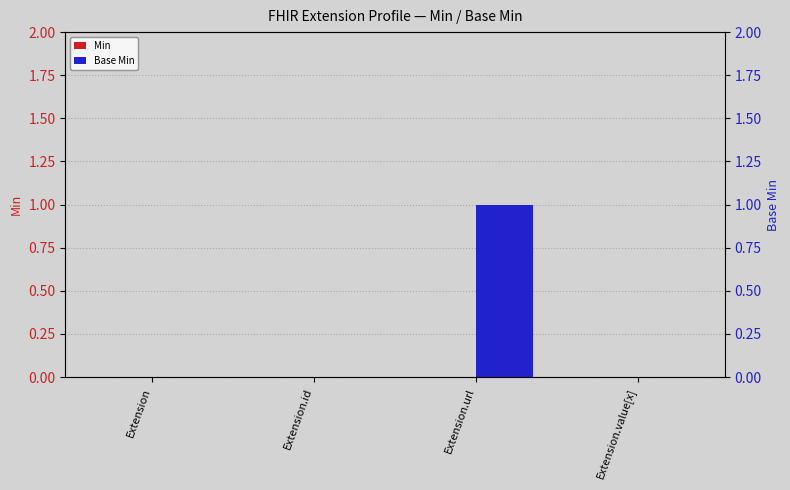

At which category is the sum across all series the highest?

Extension.url